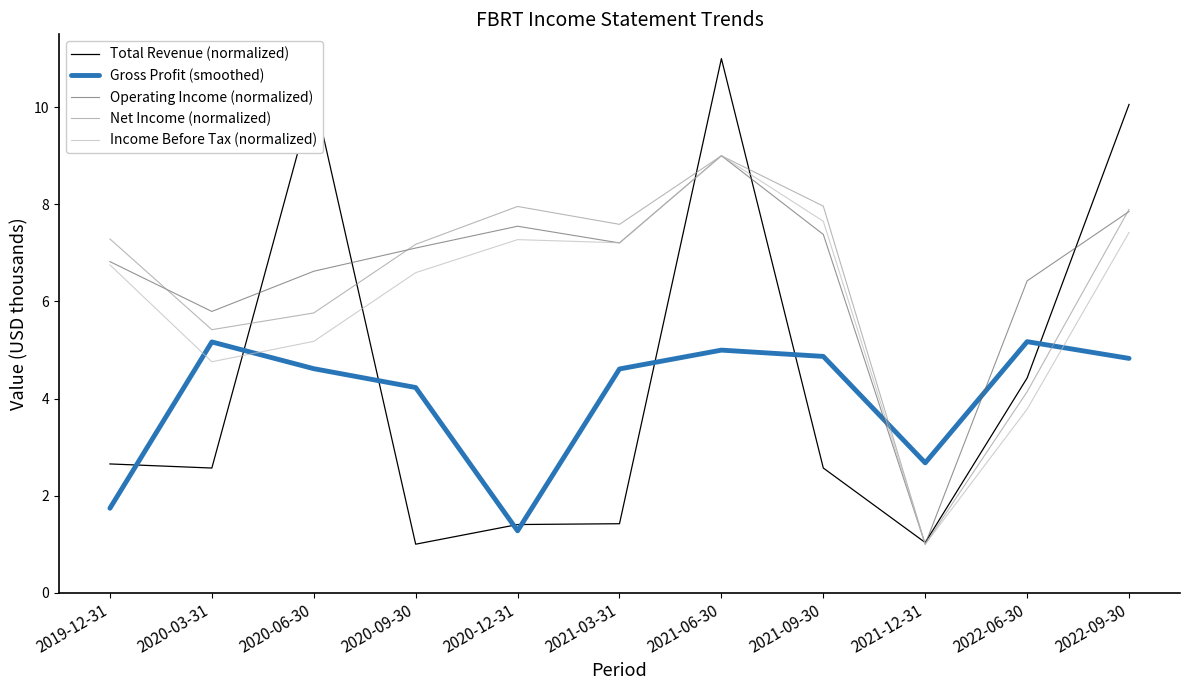

Which series has the largest total across all categories?

Operating Income (normalized)